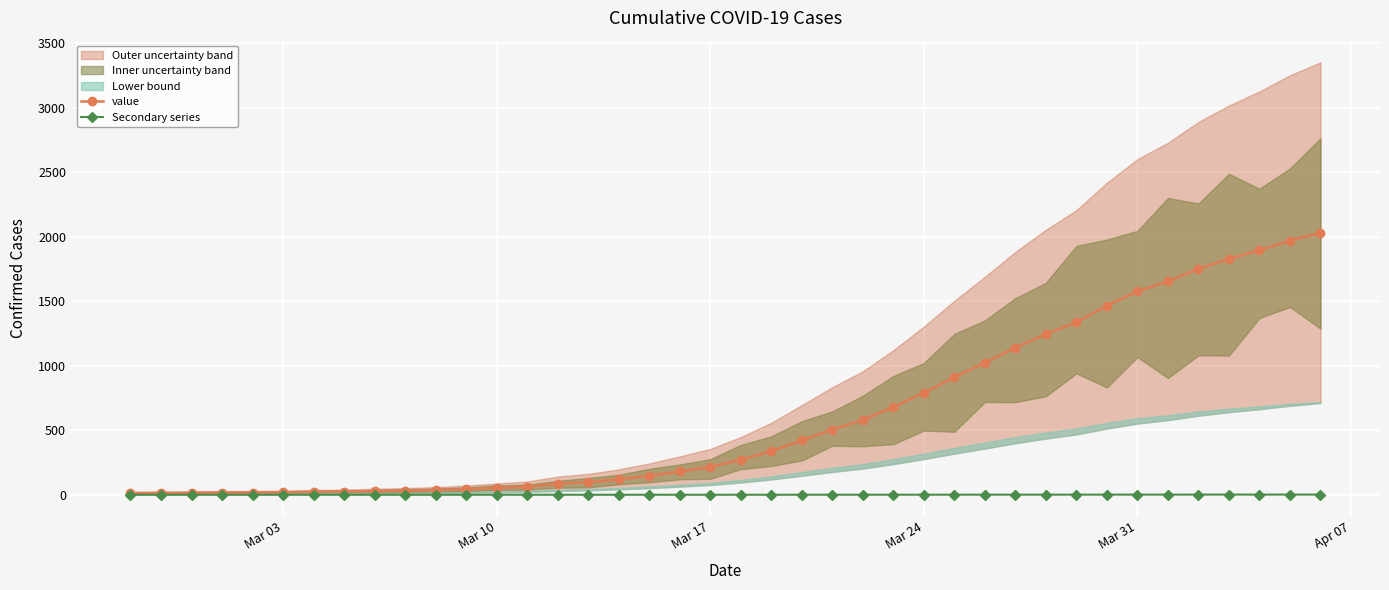

How many categories are shown in the chart?

40